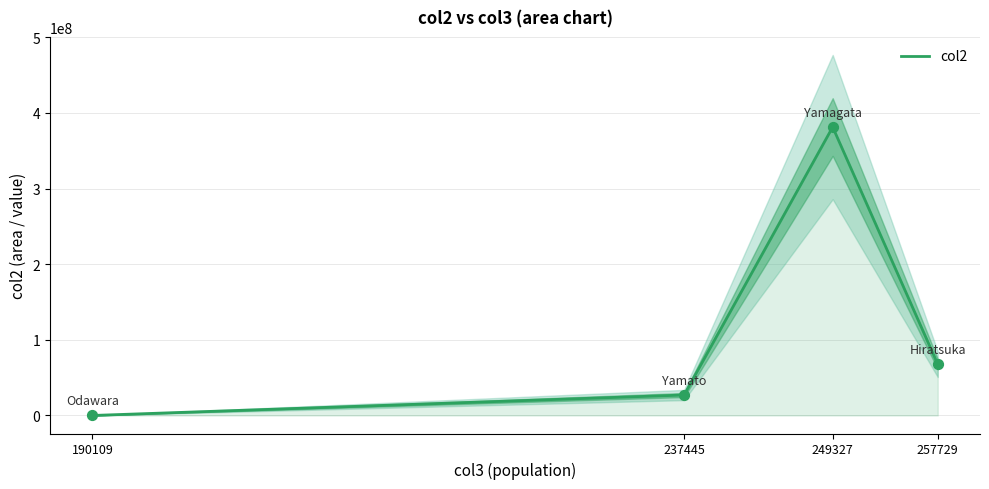

Approximately how many times larger is the value at 249327 compared to 257729?

5.6